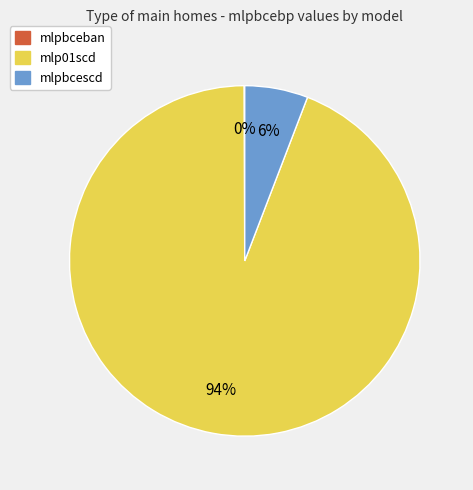

Is there a majority slice in this chart?

Yes